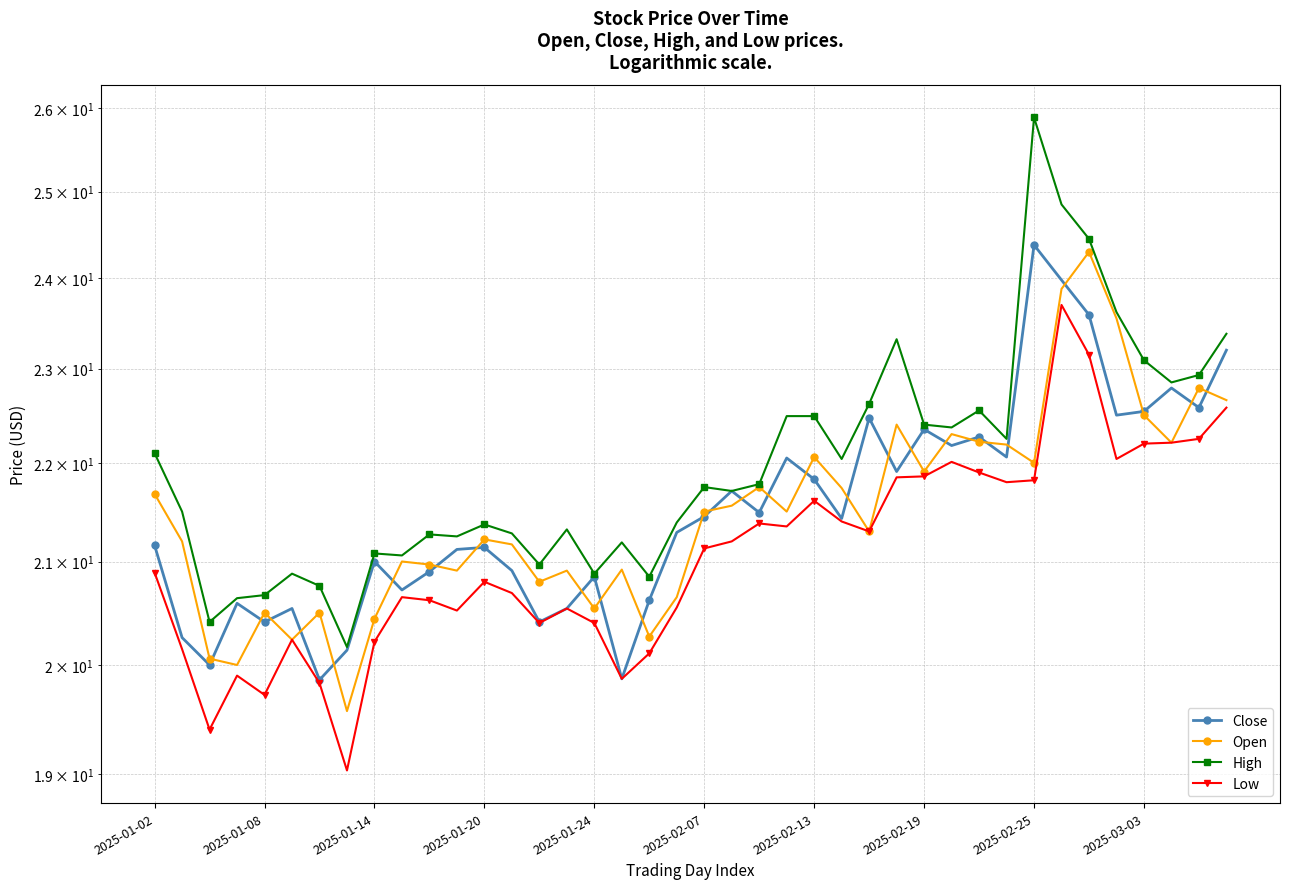

What value does the High series have at 34?

24.4